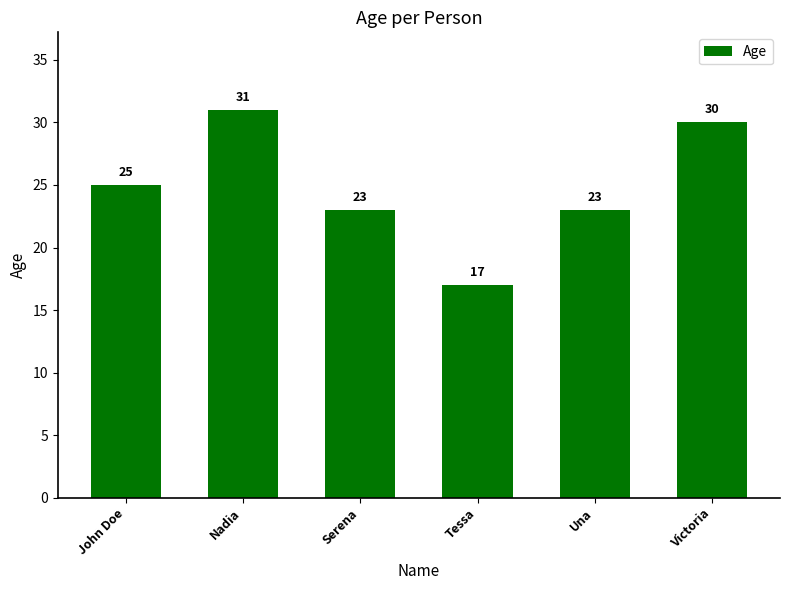

What is the smallest value displayed?

17